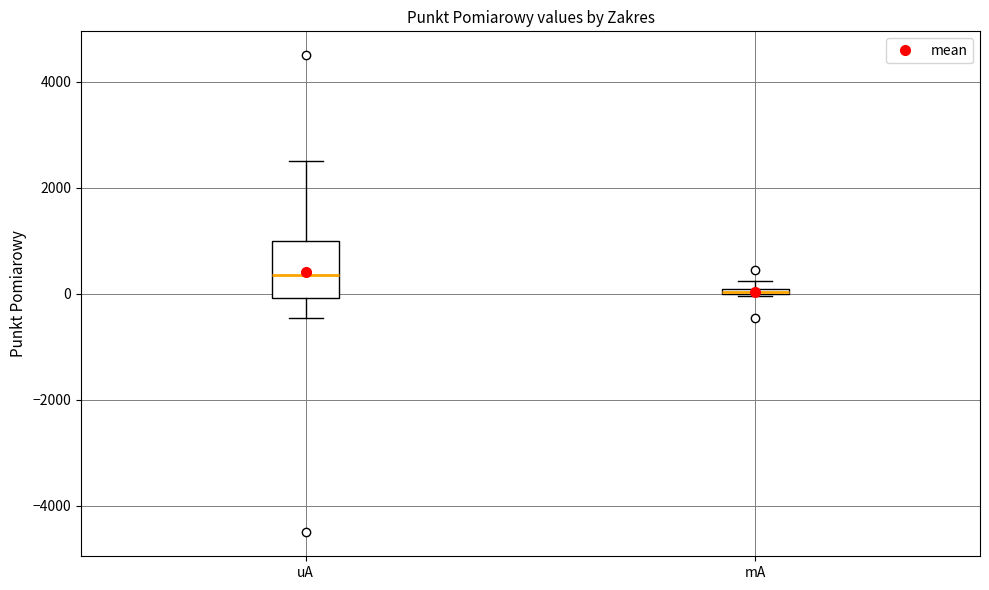

Where is the lower edge of the box for mA on the y-axis? The values are not printed on the chart, so give them approximately, as read against the axis.

0